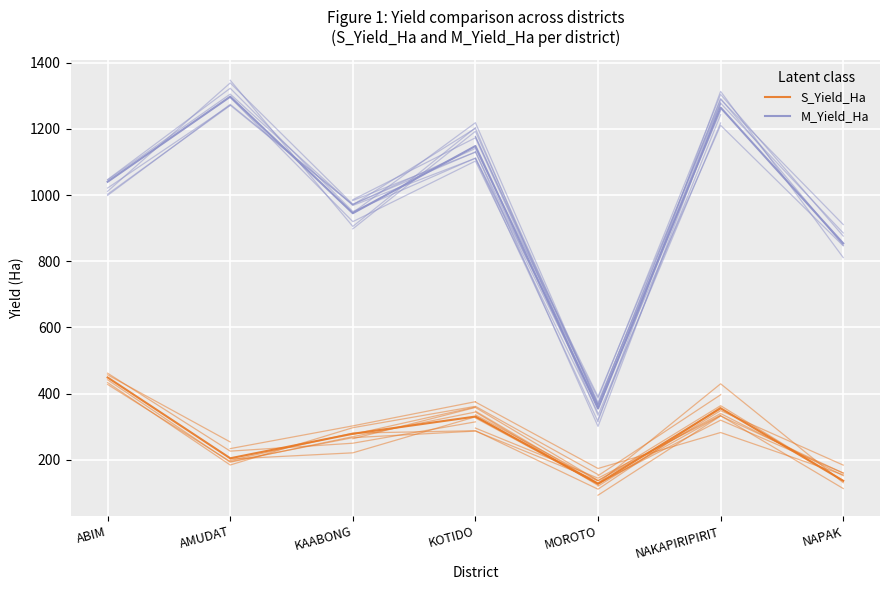

Rank the categories by S_Yield_Ha value from highest to lowest.

ABIM, NAKAPIRIPIRIT, KOTIDO, KAABONG, AMUDAT, NAPAK, MOROTO